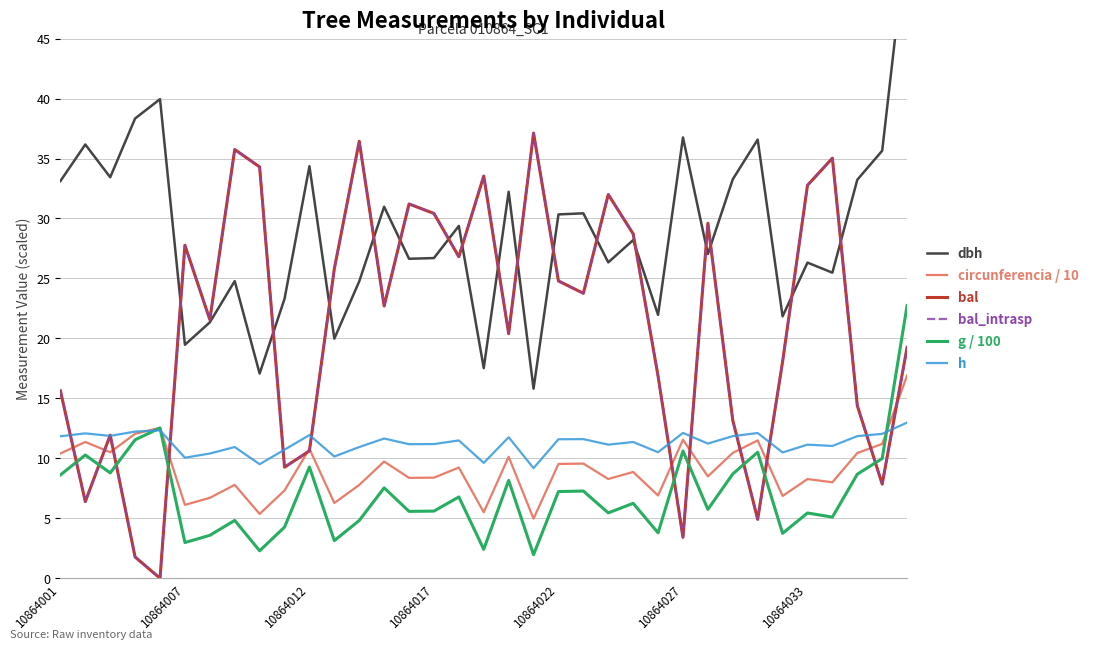

What is the average value of the circunferencia / 10 series?

9.1